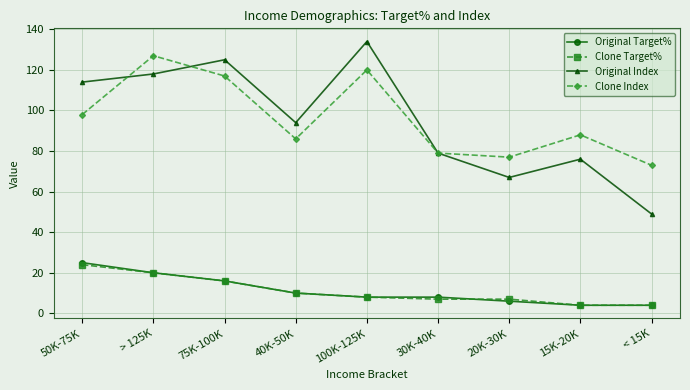

What is the label of the 8th point from the right?

> 125K